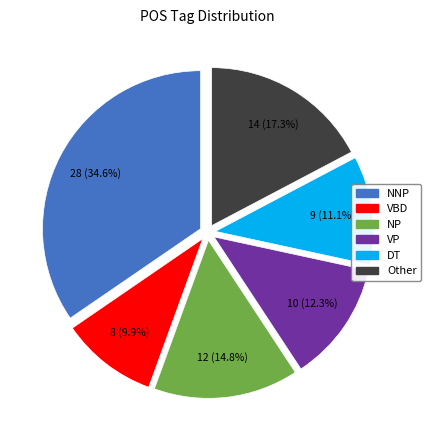

What is the largest slice in the pie chart?

NNP